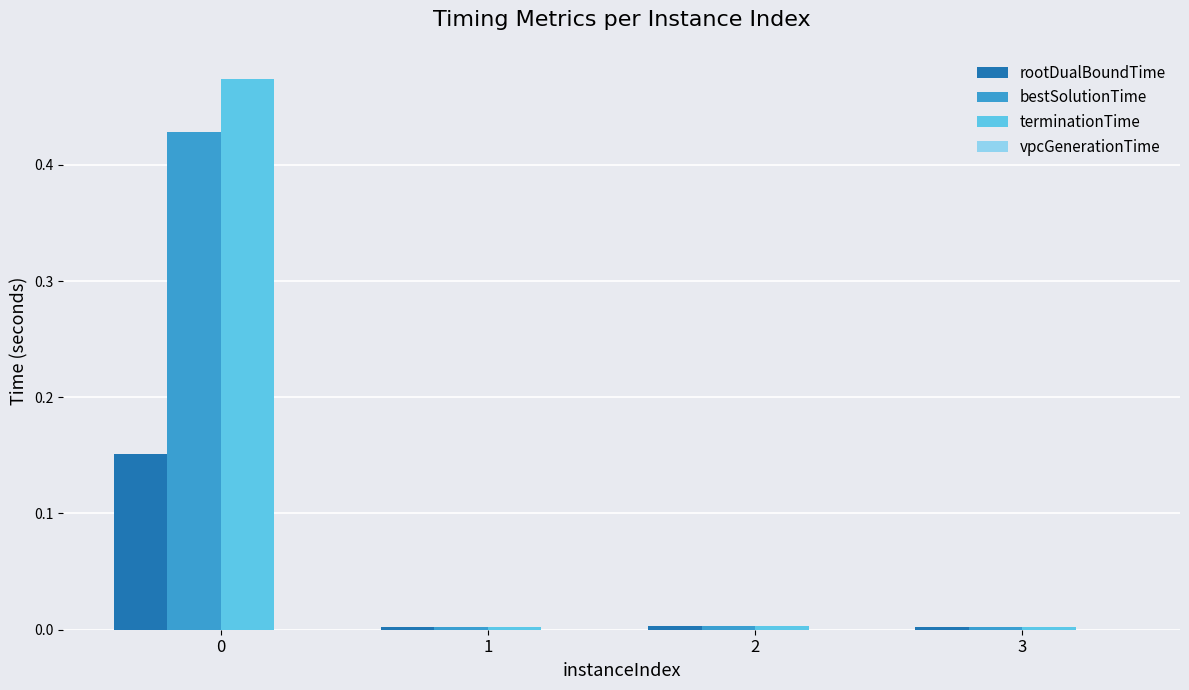

Which series changed the most between 0 and 1?

terminationTime